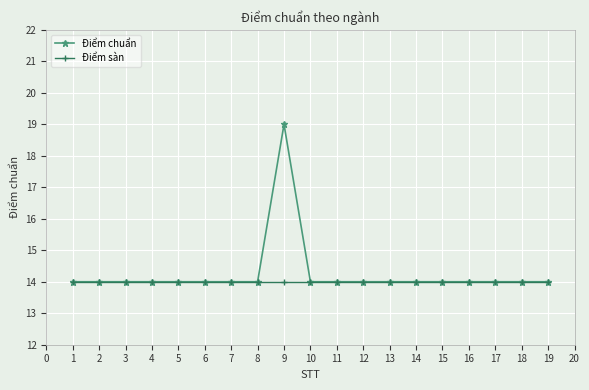

What is the value of the Điểm chuẩn point at the 9th from the left?

19